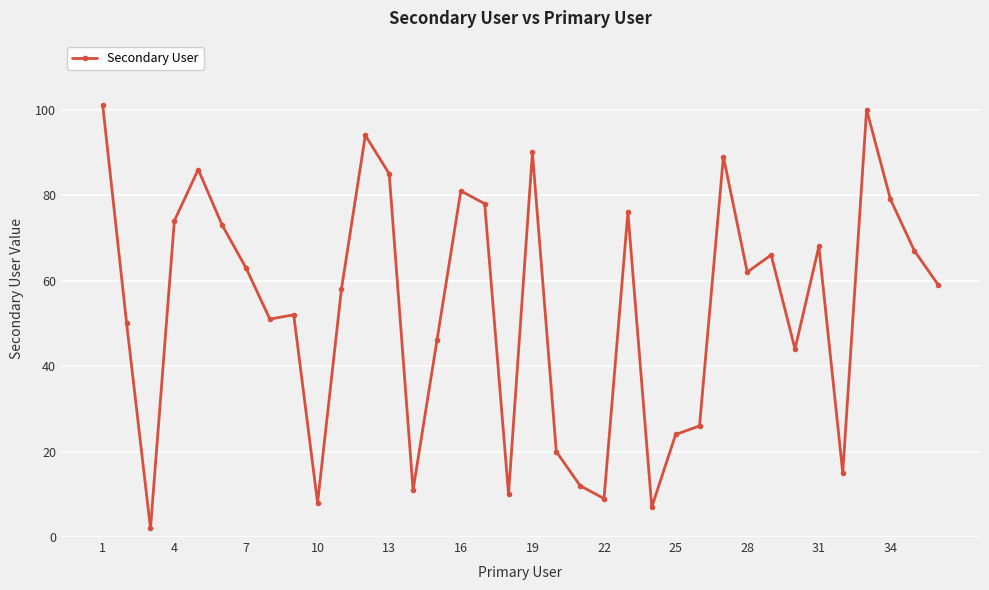

What is the sum of all values?

1936